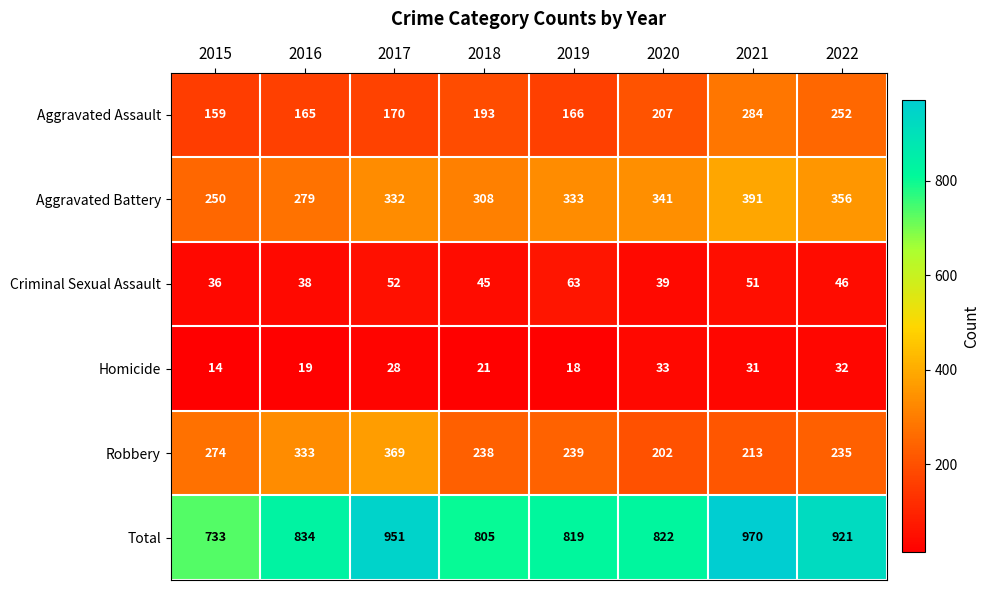

Rank the series by their maximum value, from lowest to highest.

Homicide, Criminal Sexual Assault, Aggravated Assault, Robbery, Aggravated Battery, Total